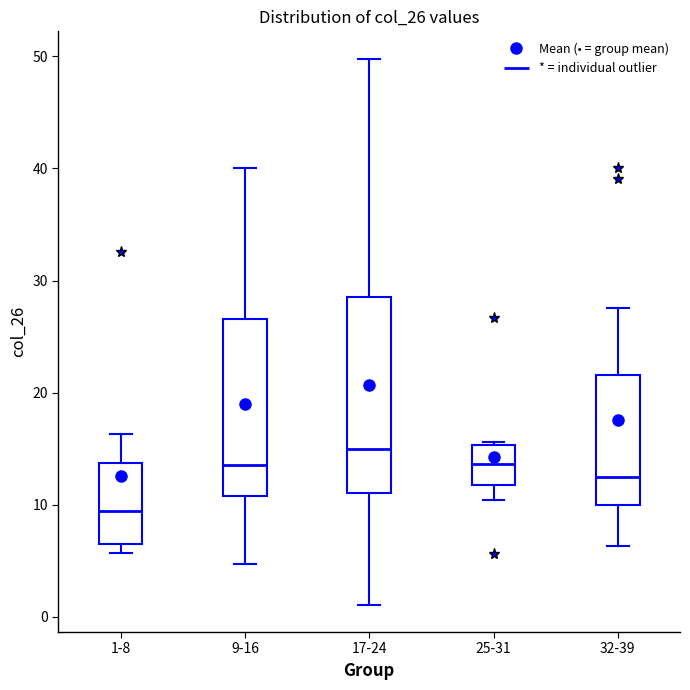

Reading left to right, transcribe this box plot: for each box, give where its median line is, the range the box spans, and where its two whiskers end, as read against the y-axis. The values are not printed on the chart, so give them approximately, as read against the axis.

1-8: median 9, box 6 to 14, whiskers 6 (just below the box's lower edge) to 16
9-16: median 14, box 11 to 27, whiskers 5 to 40
17-24: median 15, box 11 to 29, whiskers 1 to 50
25-31: median 14, box 12 to 15, whiskers 10 to 16
32-39: median 12, box 10 to 22, whiskers 6 to 28